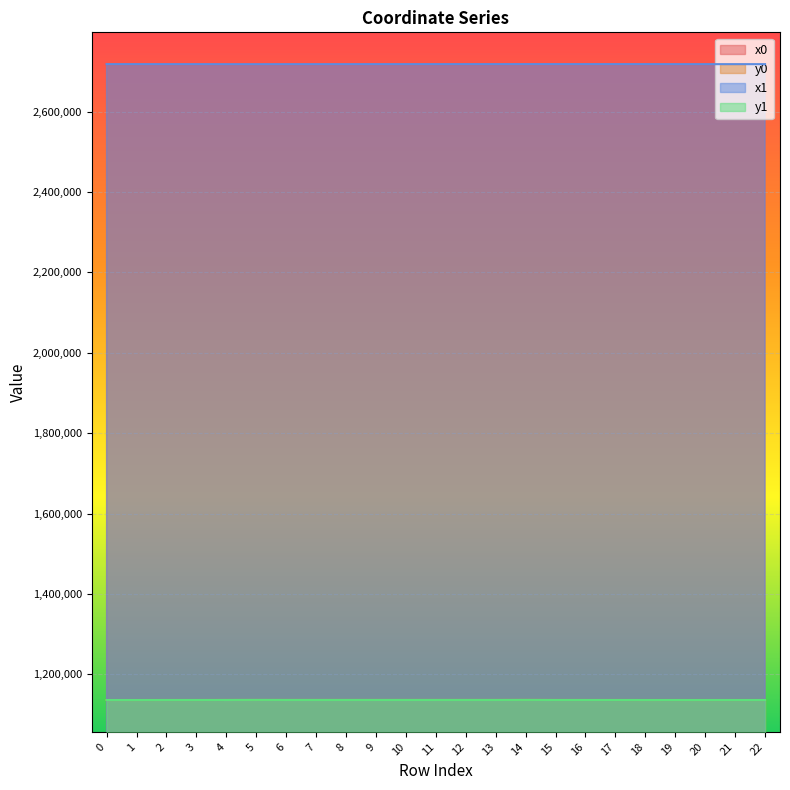

Which series has the largest range (max minus min)?

y1